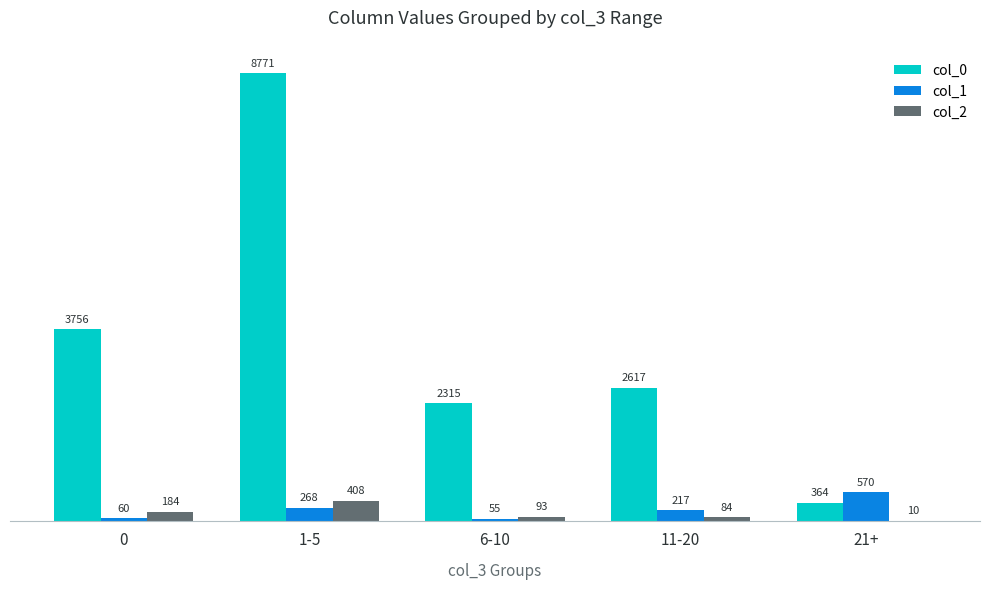

True or false: col_2 has a value of 184 at 0.

True